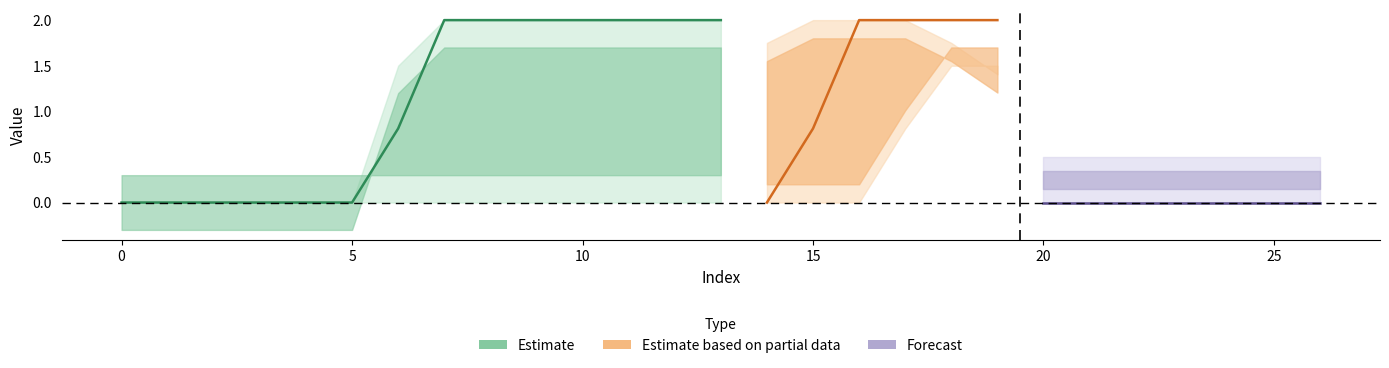

What is the maximum value shown in the chart?

2.0